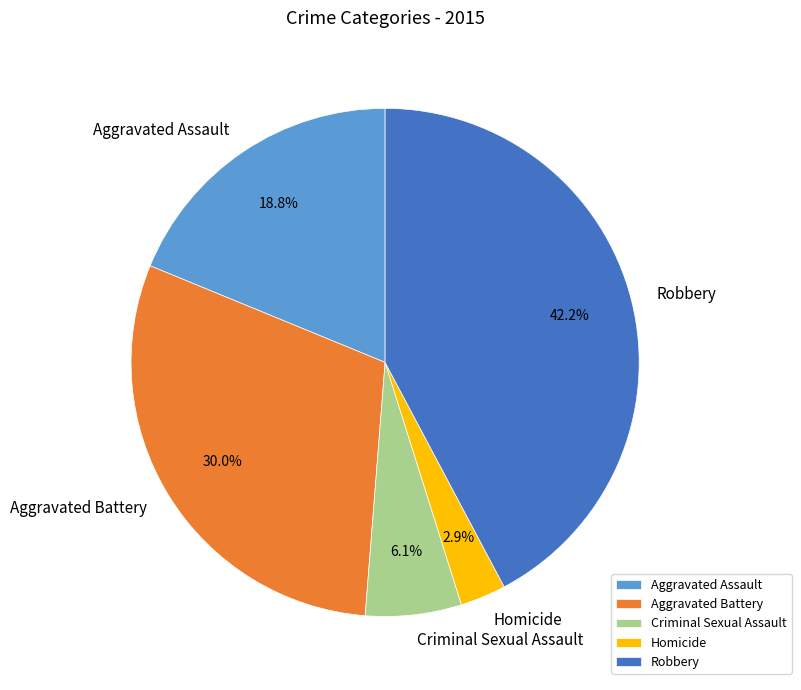

Is the sum of Homicide and Robbery greater than half?

No